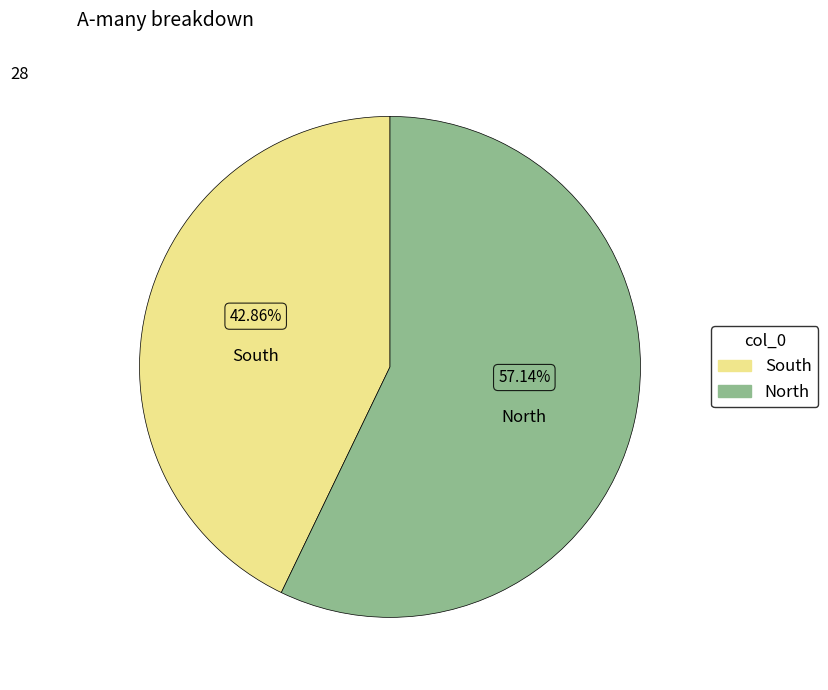

What portion of the pie excludes North?

42.9%